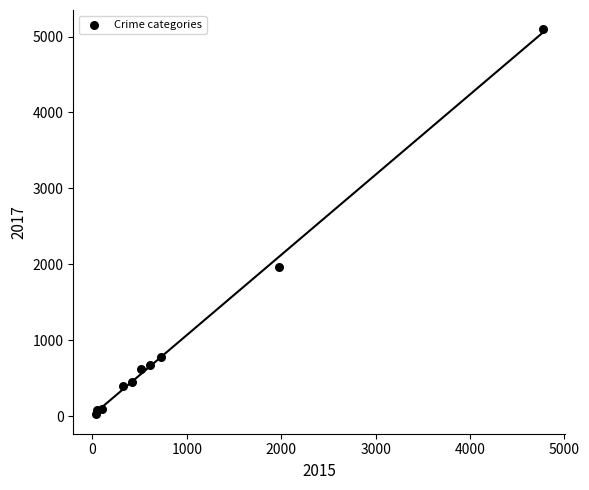

What Y value in the scatter plot is closest to 2559?

1968